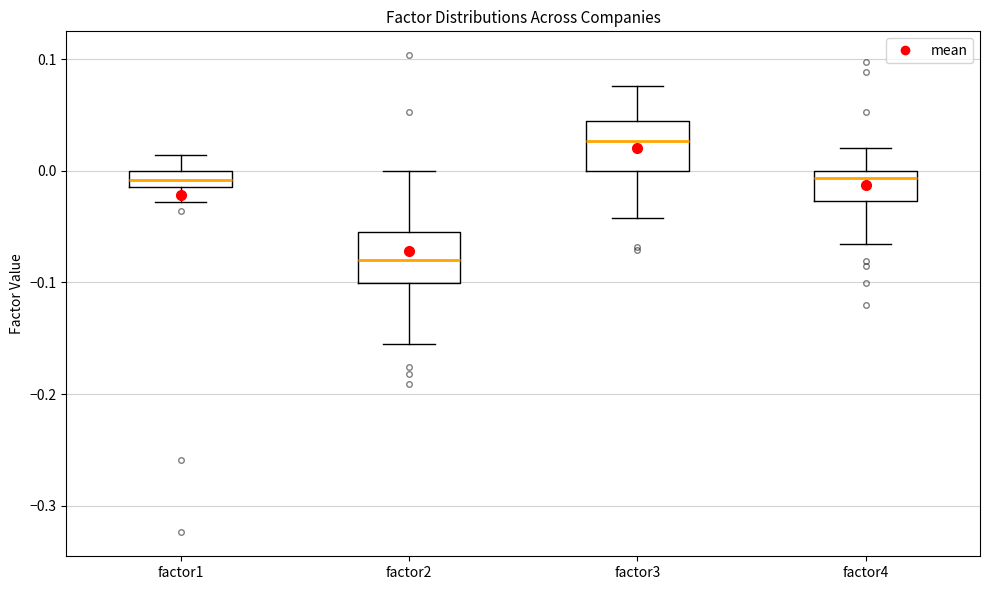

Where does the median line of the box for factor2 sit on the y-axis? The values are not printed on the chart, so give them approximately, as read against the axis.

-0.08